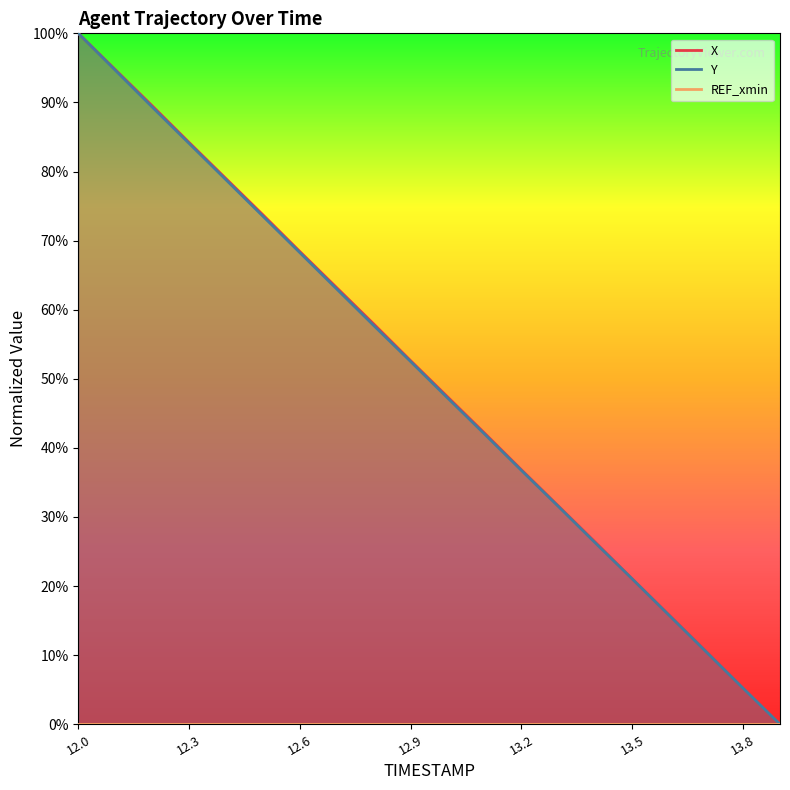

What is the approximate value of Y at 13.2?

0.4